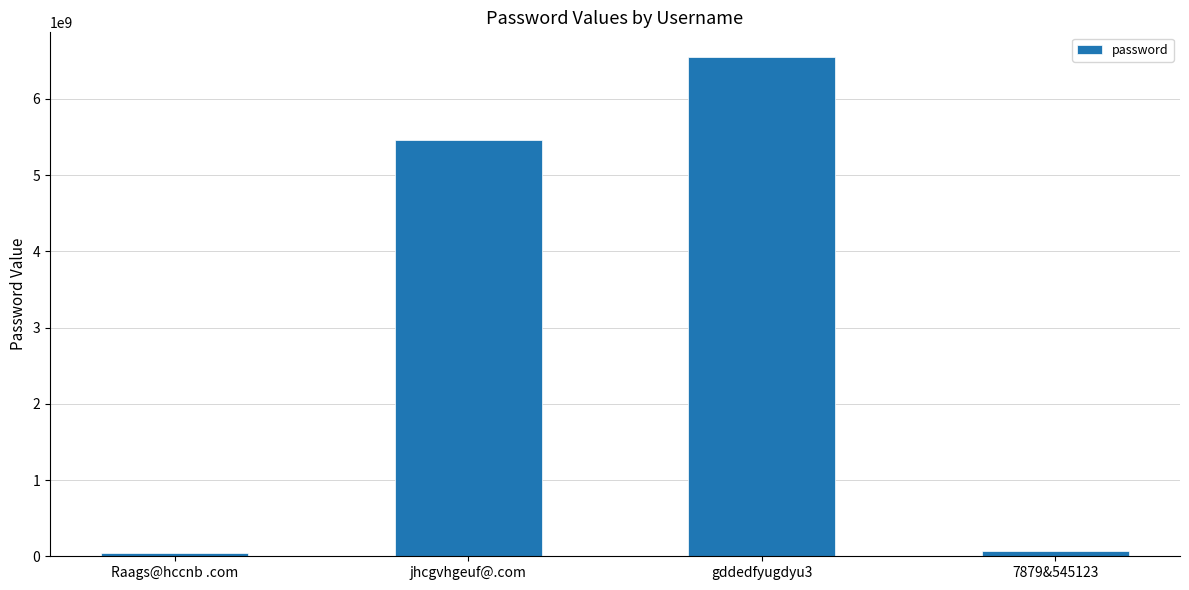

What is the greatest value displayed?

6546545654